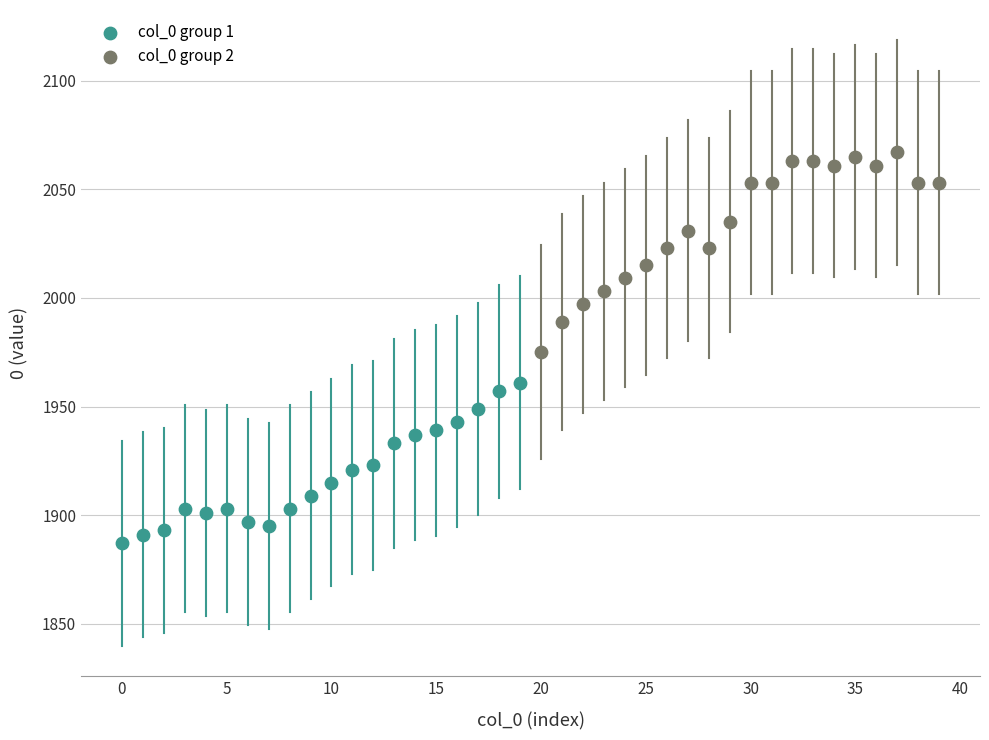

Which series has the widest spread of Y values?

col_0 group 2